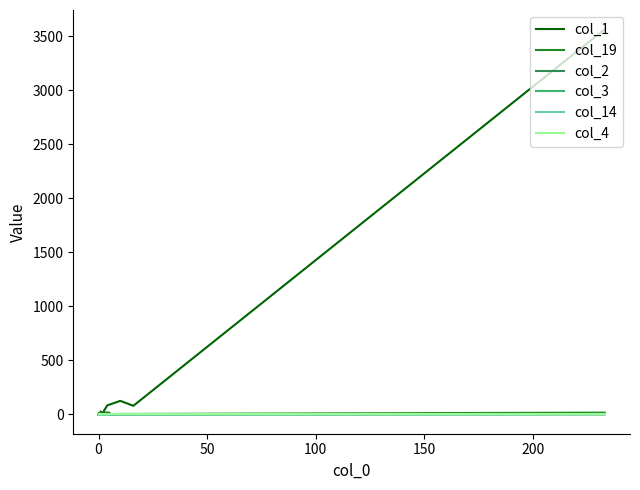

What position from the right is 200?

15